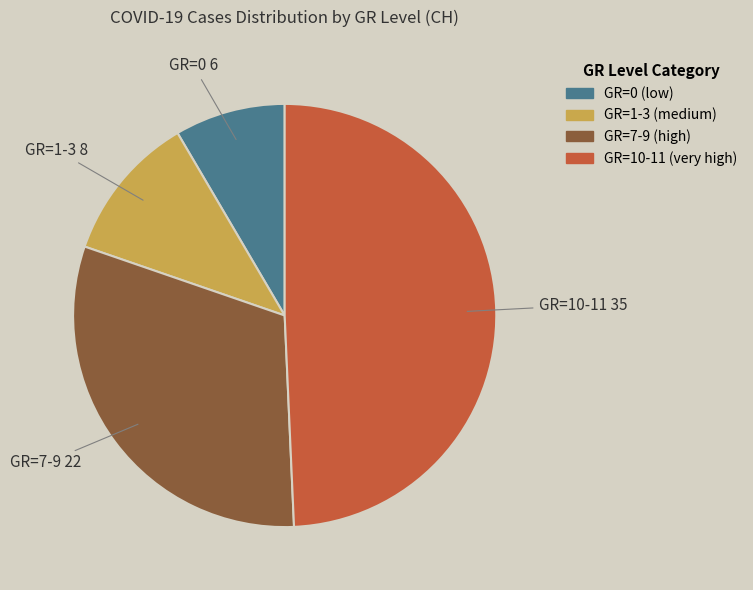

Does any single category account for the majority?

No